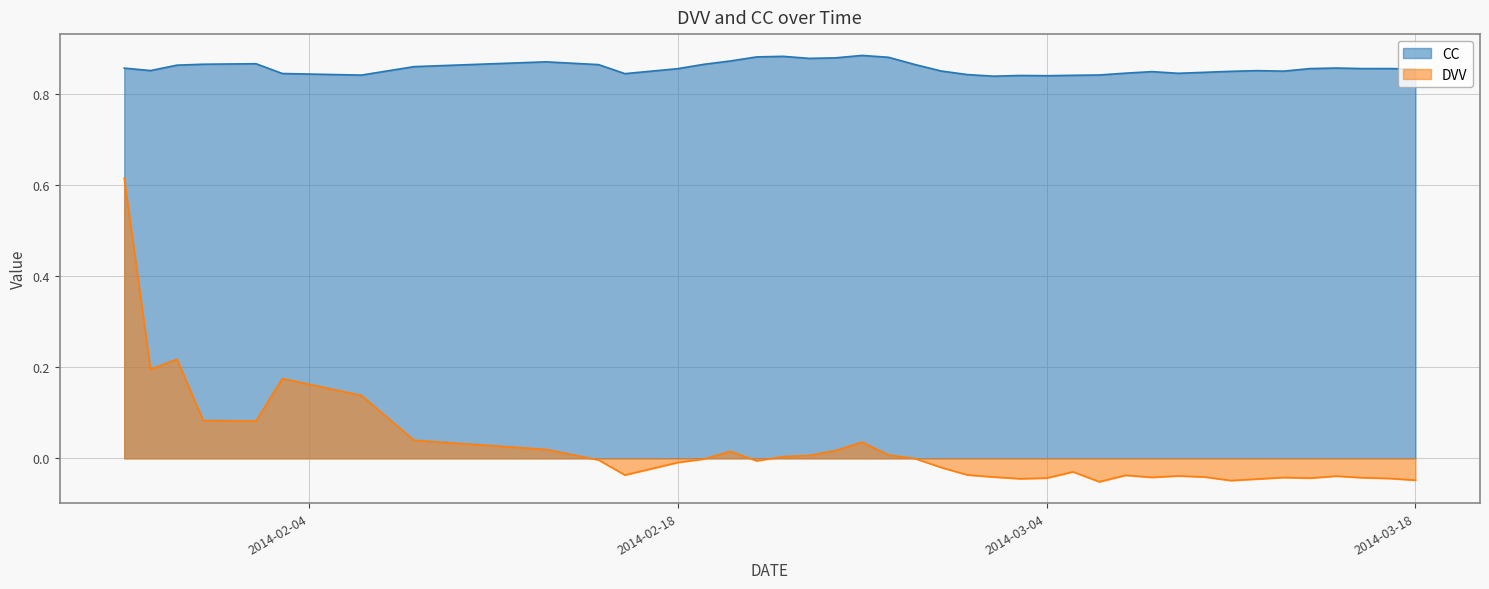

True or false: DVV has a value of 0.0 at 2014-02-08.

False